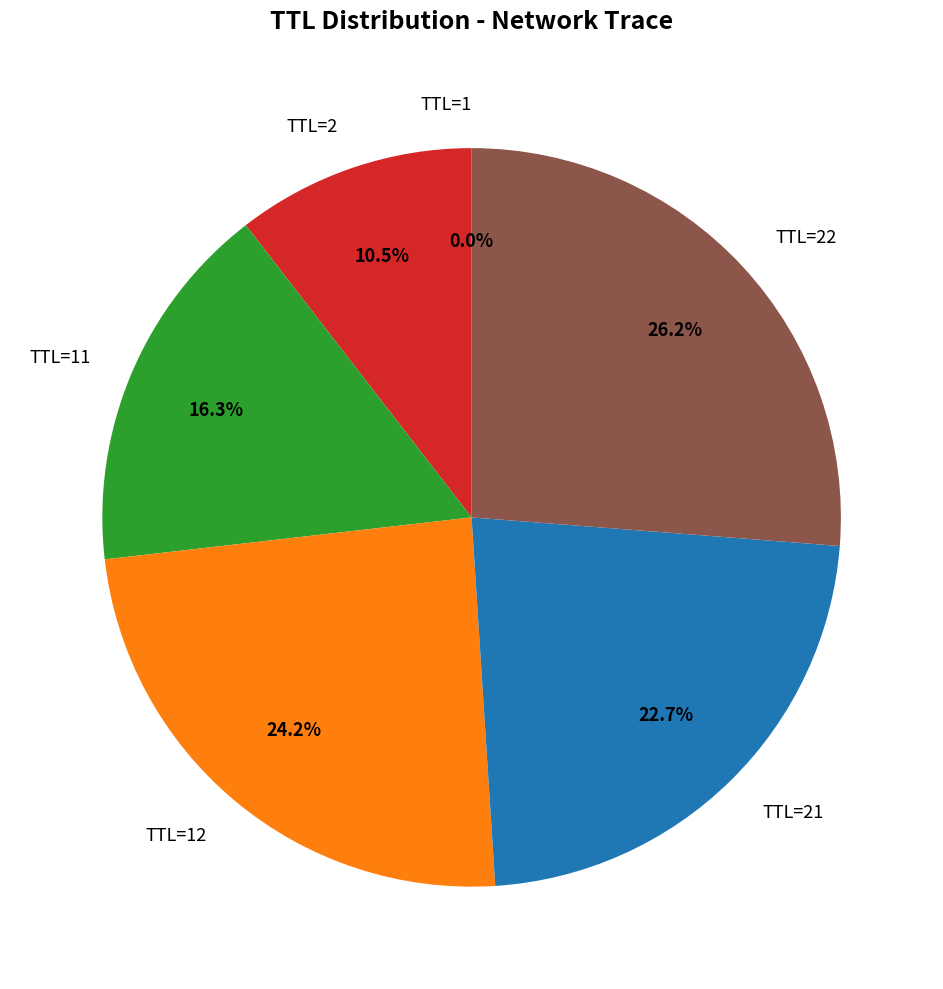

To the nearest percent, what is the difference between the largest and smallest slice percentages?

26%